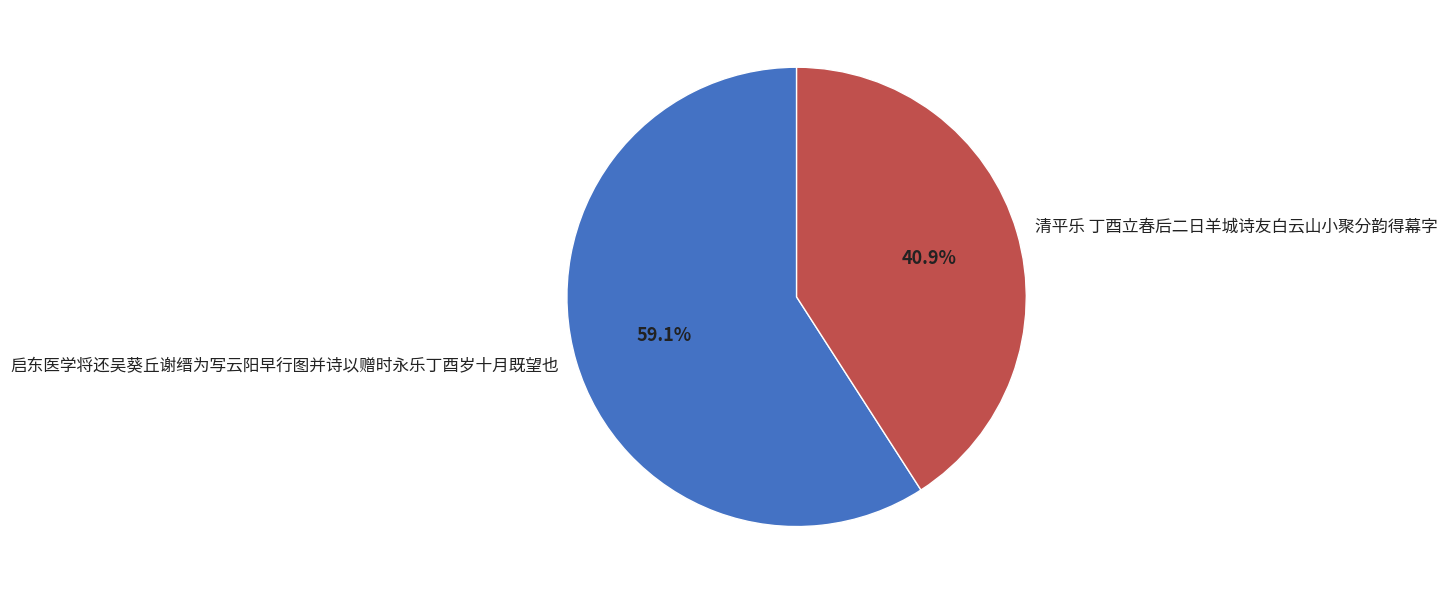

Combined, do 启东医学将还吴葵丘谢缙为写云阳早行图并诗以赠时永乐丁酉岁十月既望也 and 清平乐 丁酉立春后二日羊城诗友白云山小聚分韵得幕字 account for over 50%?

Yes